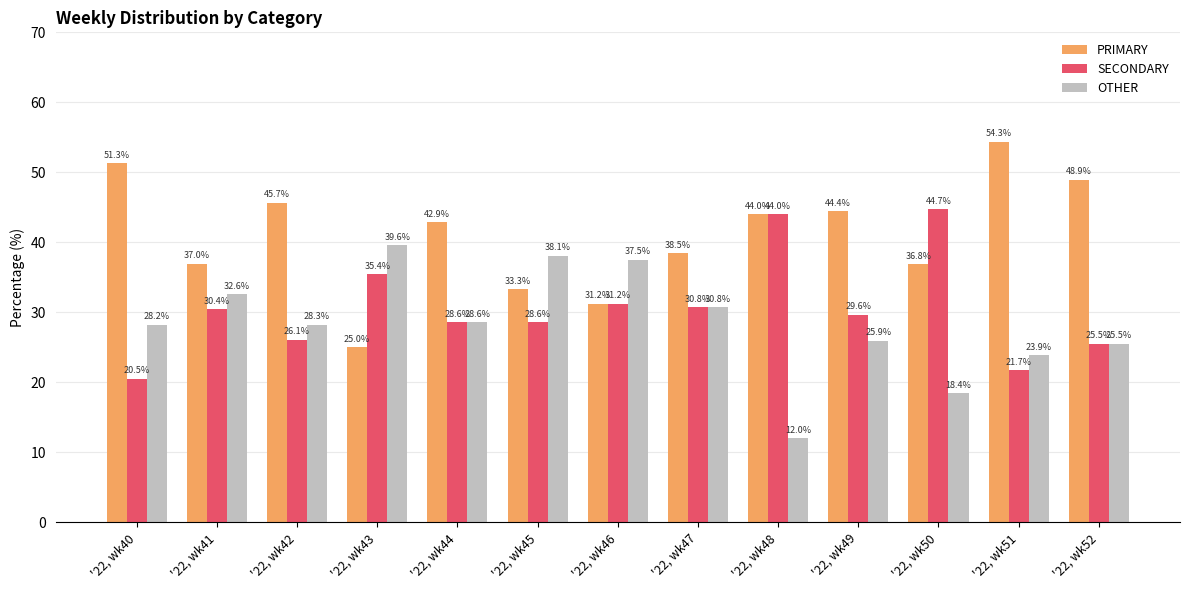

List the series in order of their peak value, highest first.

PRIMARY, SECONDARY, OTHER